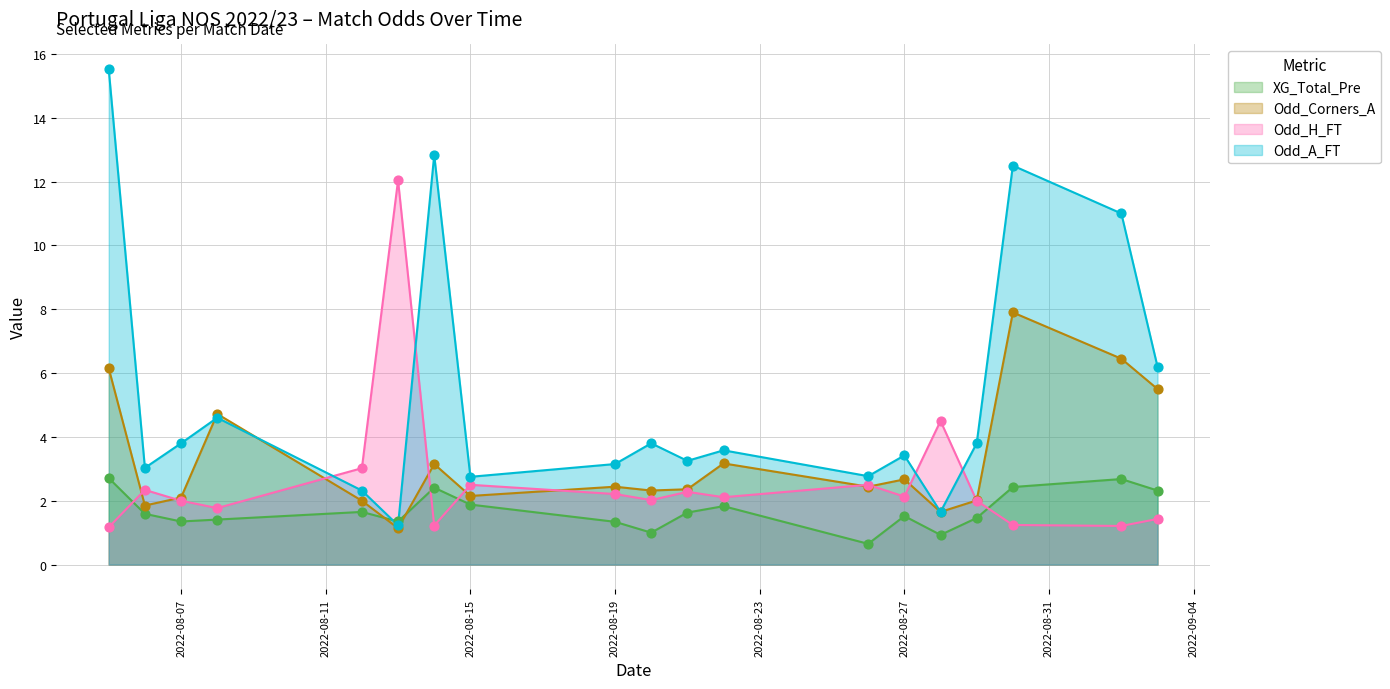

Which series has the largest total across all categories?

Odd_A_FT